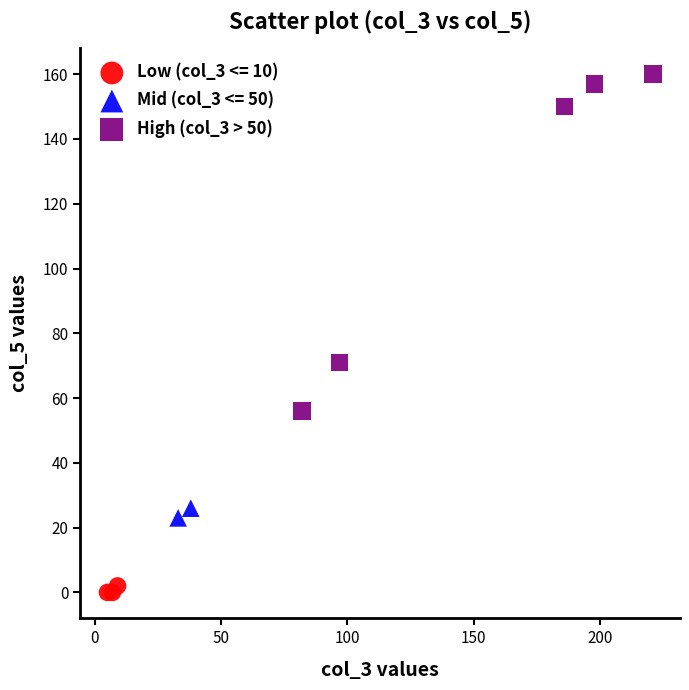

What are all the series names shown in the legend?

Low (col_3 <= 10), Mid (col_3 <= 50), High (col_3 > 50)